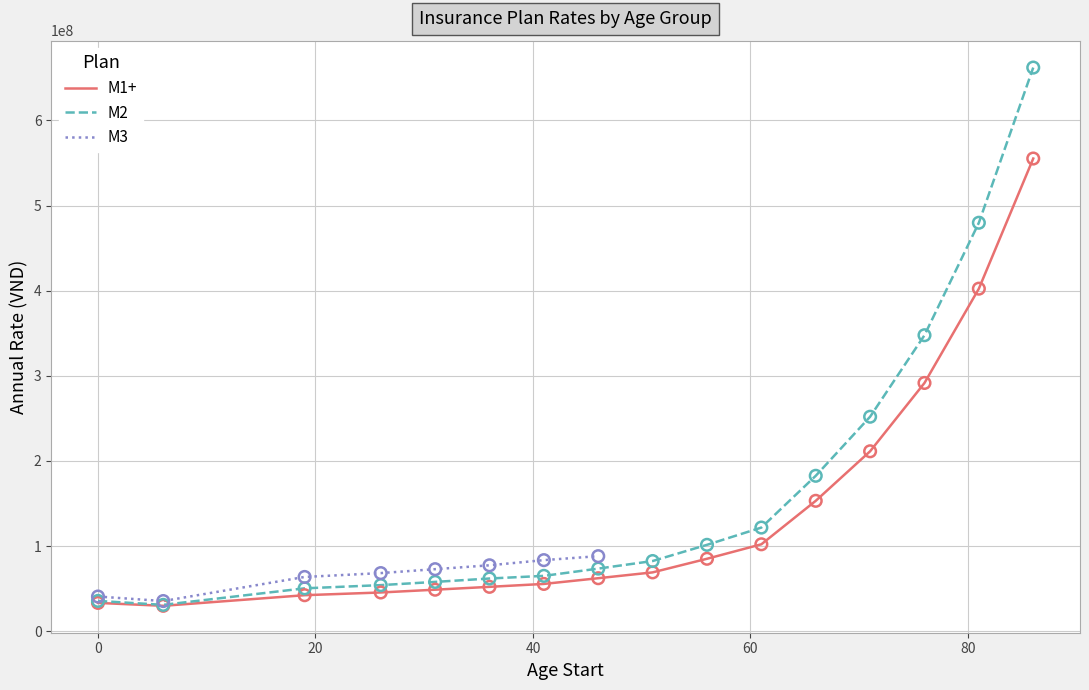

Which series has the largest total across all categories?

M2